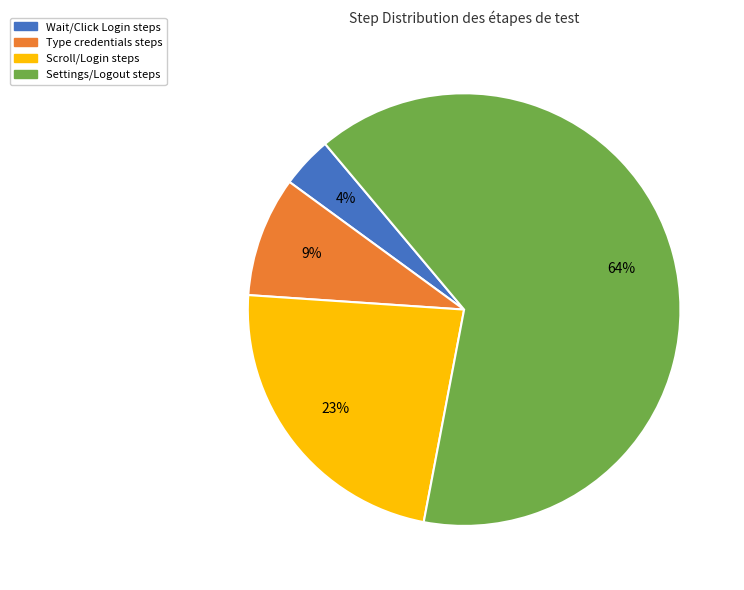

How many slices are in this pie chart?

4